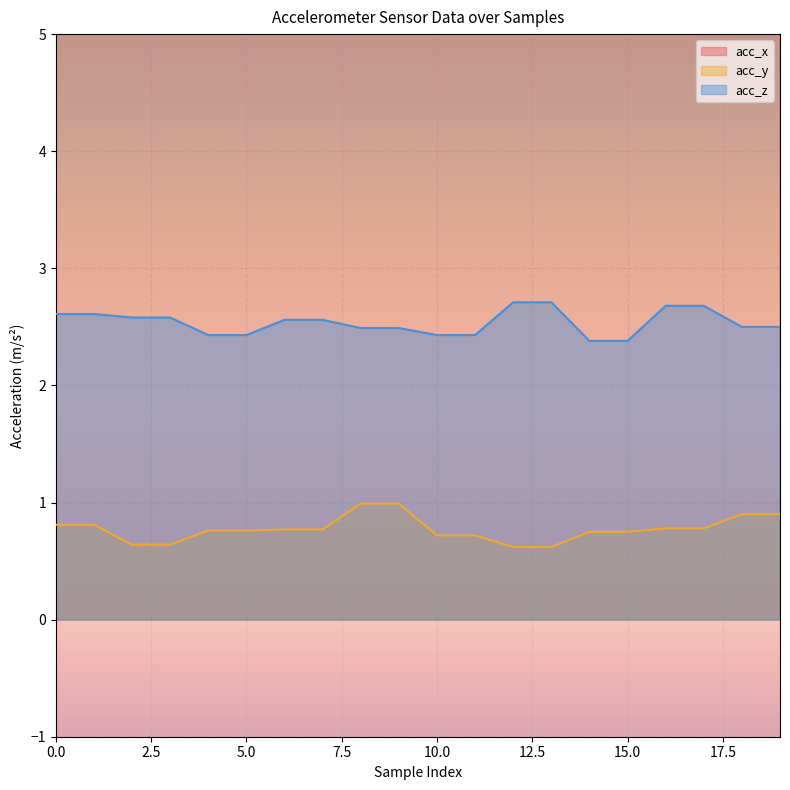

Reading right to left, list all the values displayed in this chart.

acc_x: 9.4	9.4	9.4	9.4	9.5	9.5	9.3	9.3	9.5	9.5	9.4	9.4	9.4	9.4	9.4	9.4	9.5	9.5	9.4	9.4
acc_y: 0.9	0.9	0.8	0.8	0.8	0.8	0.6	0.6	0.7	0.7	1.0	1.0	0.8	0.8	0.8	0.8	0.6	0.6	0.8	0.8
acc_z: 2.5	2.5	2.7	2.7	2.4	2.4	2.7	2.7	2.4	2.4	2.5	2.5	2.6	2.6	2.4	2.4	2.6	2.6	2.6	2.6